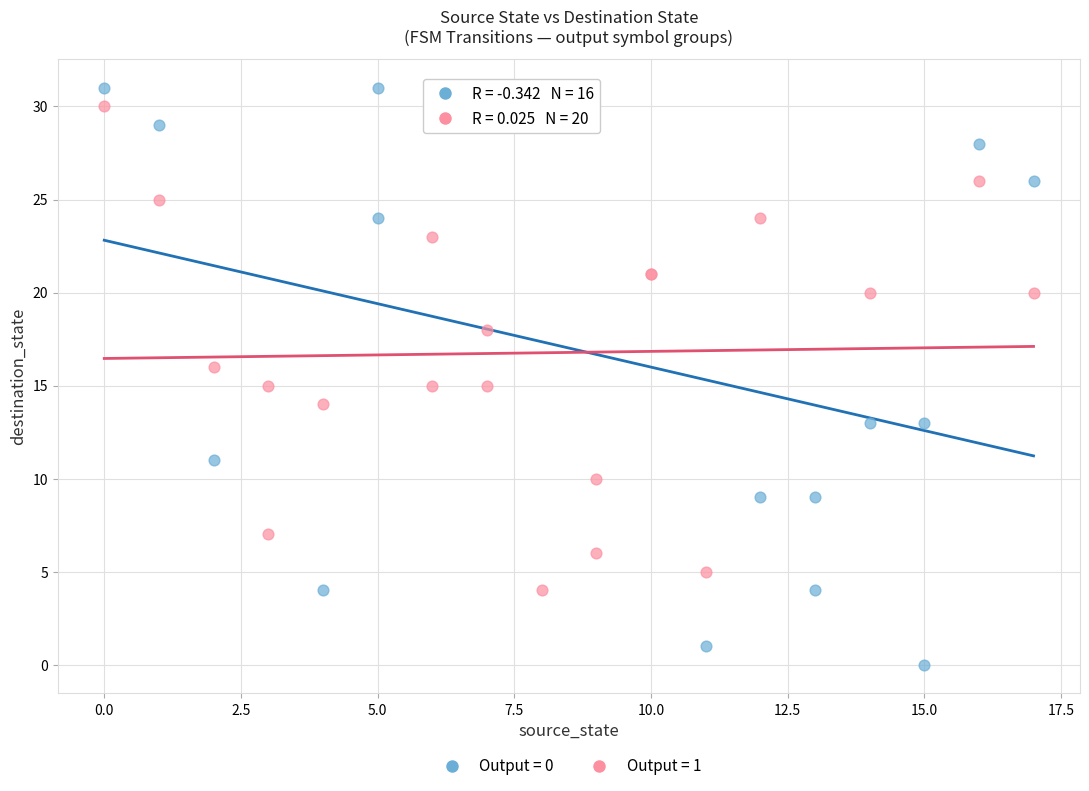

Which series contains the lowest Y value?

Output = 0